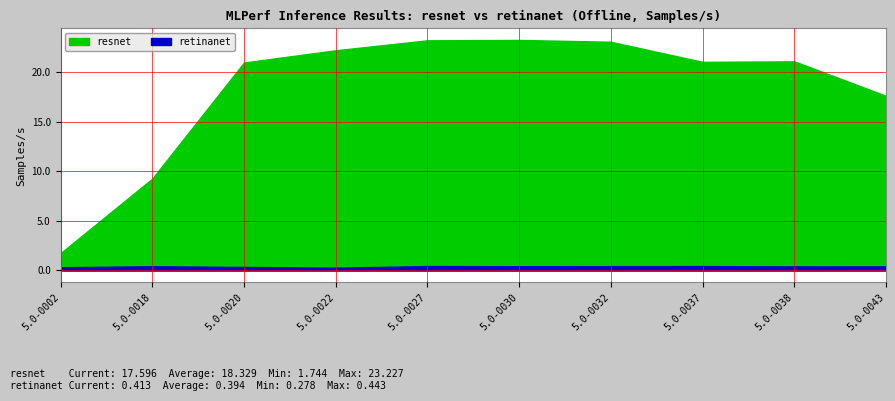

How many interior local peaks does the retinanet series have?

3